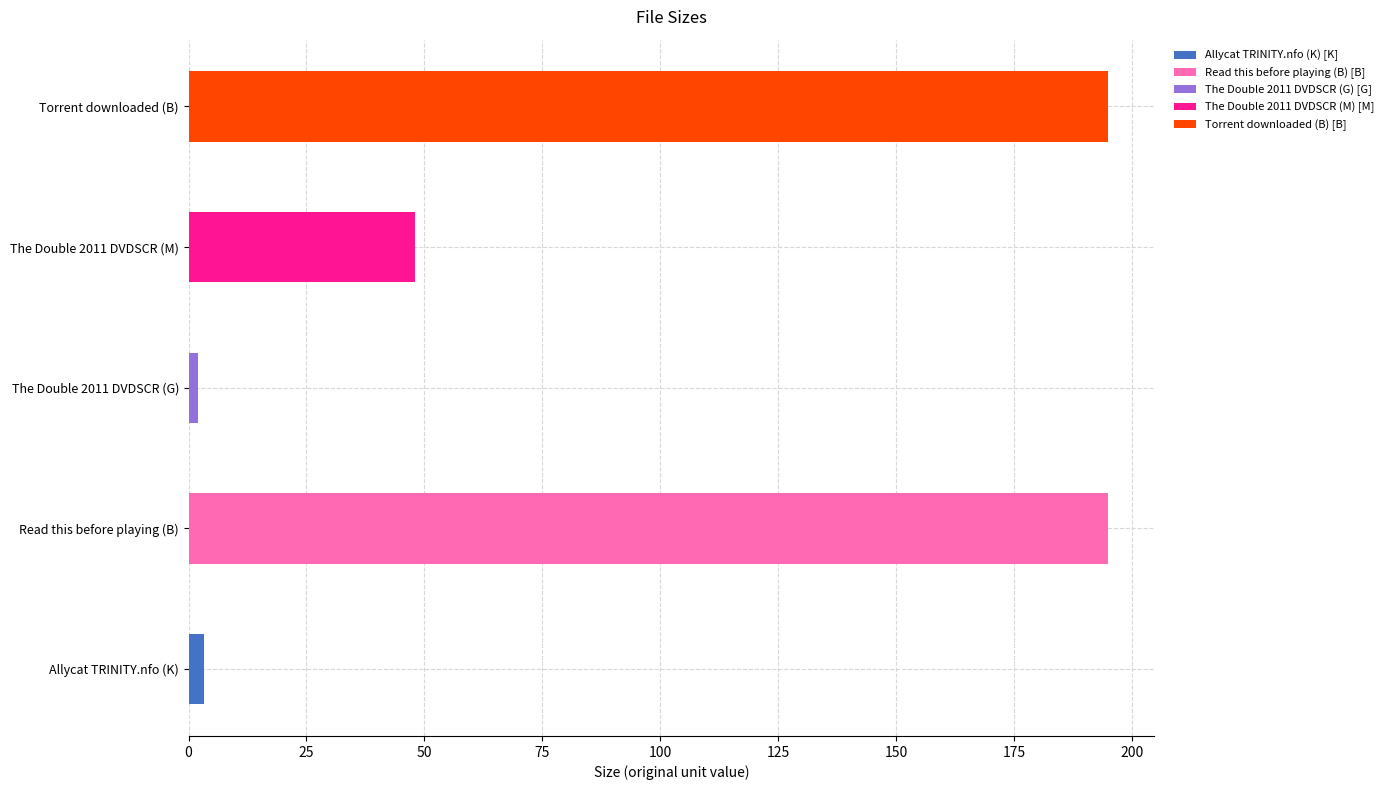

What is the change in value from The Double 2011 DVDSCR (G) to Torrent downloaded (B)?

+193.1